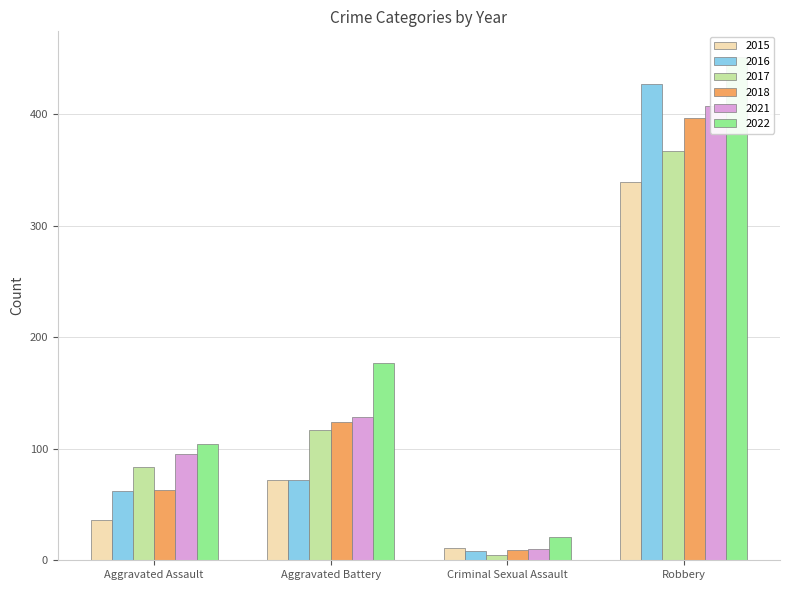

What is the difference between the second highest and minimum values in the 2016 series?

64